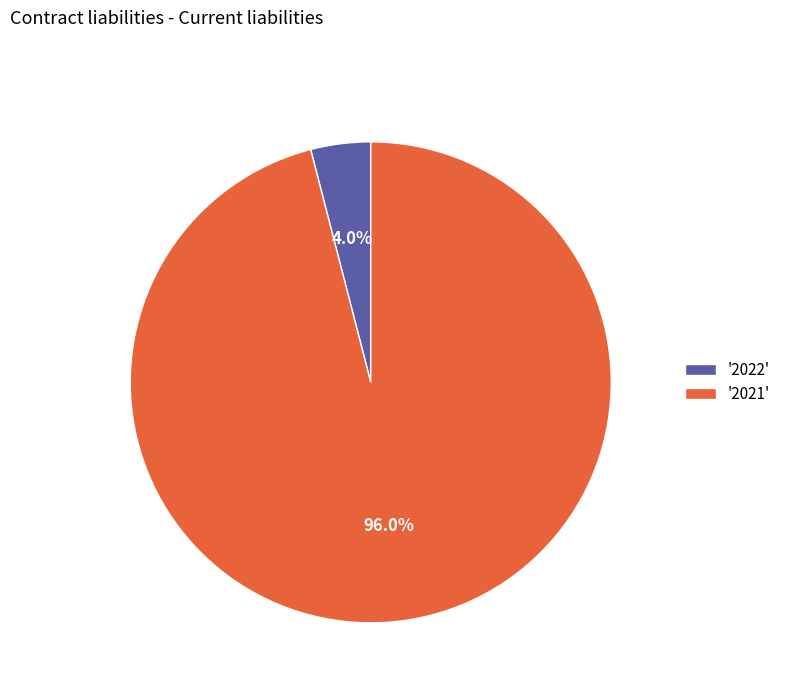

Which slice is the smallest?

'2022'